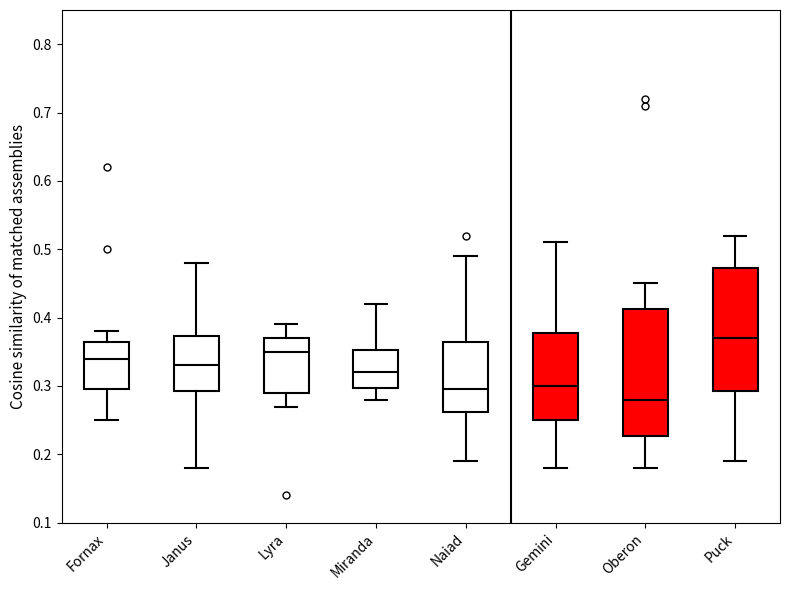

Where does the median line of the box for Miranda sit on the y-axis? The values are not printed on the chart, so give them approximately, as read against the axis.

0.32